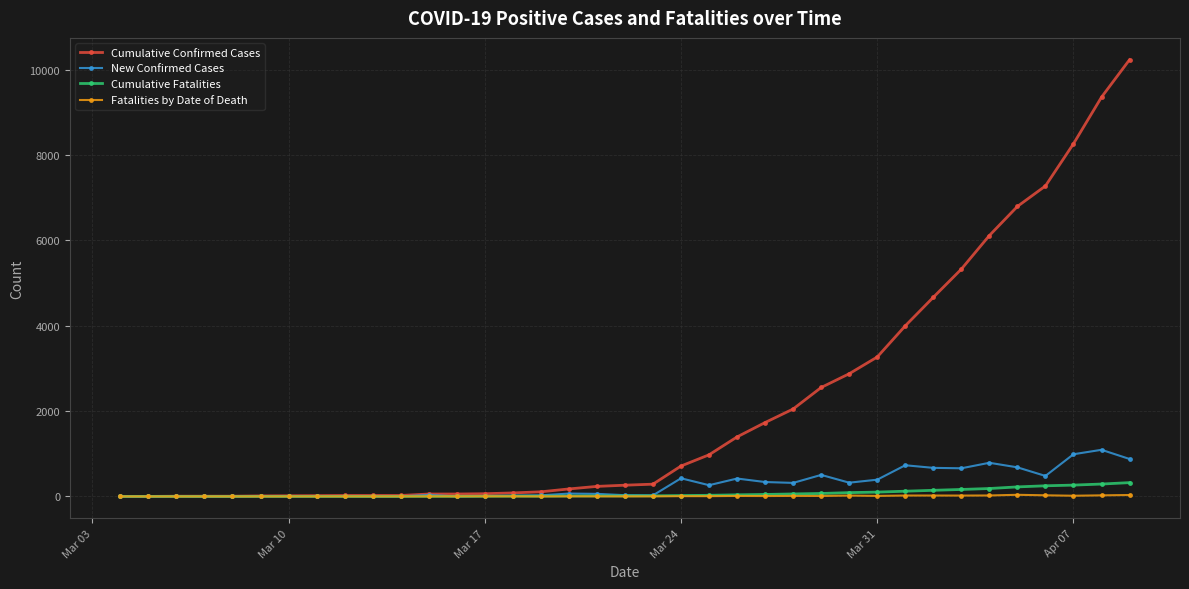

How many distinct data groups are displayed?

4